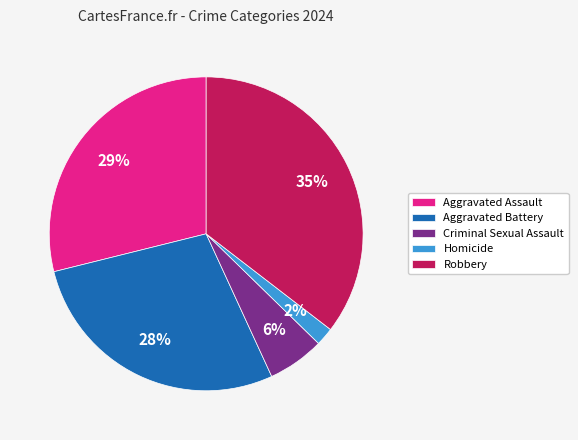

To the nearest percent, what percentage of the pie is Homicide?

2%